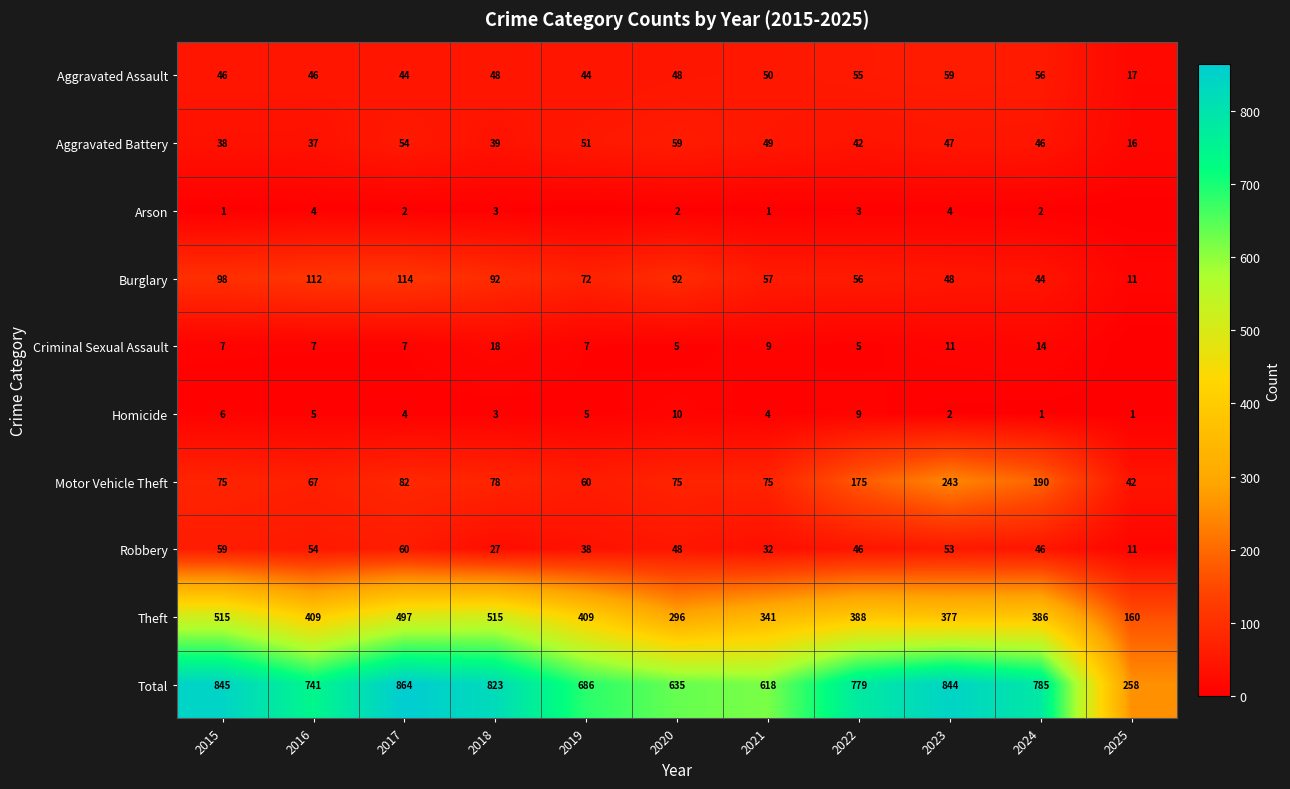

What is the minimum value for Burglary?

11